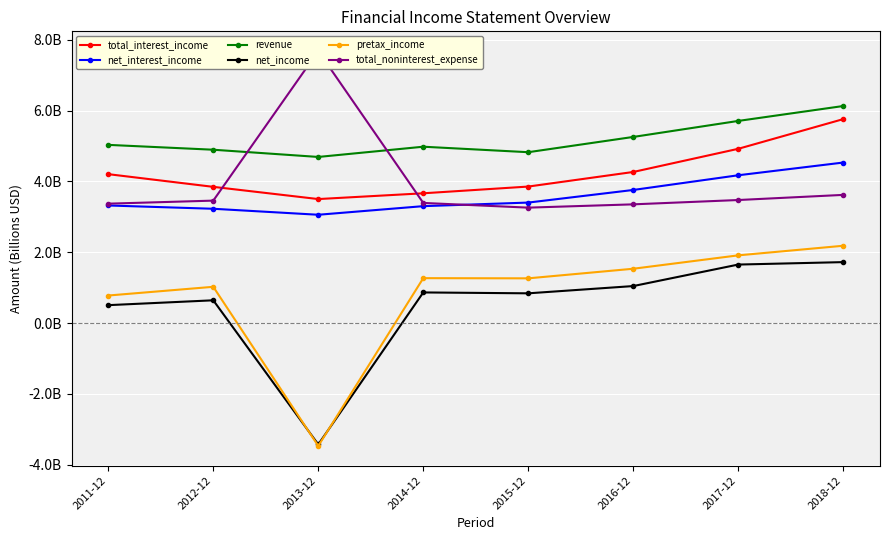

At which label is revenue closest to 5?

2014-12